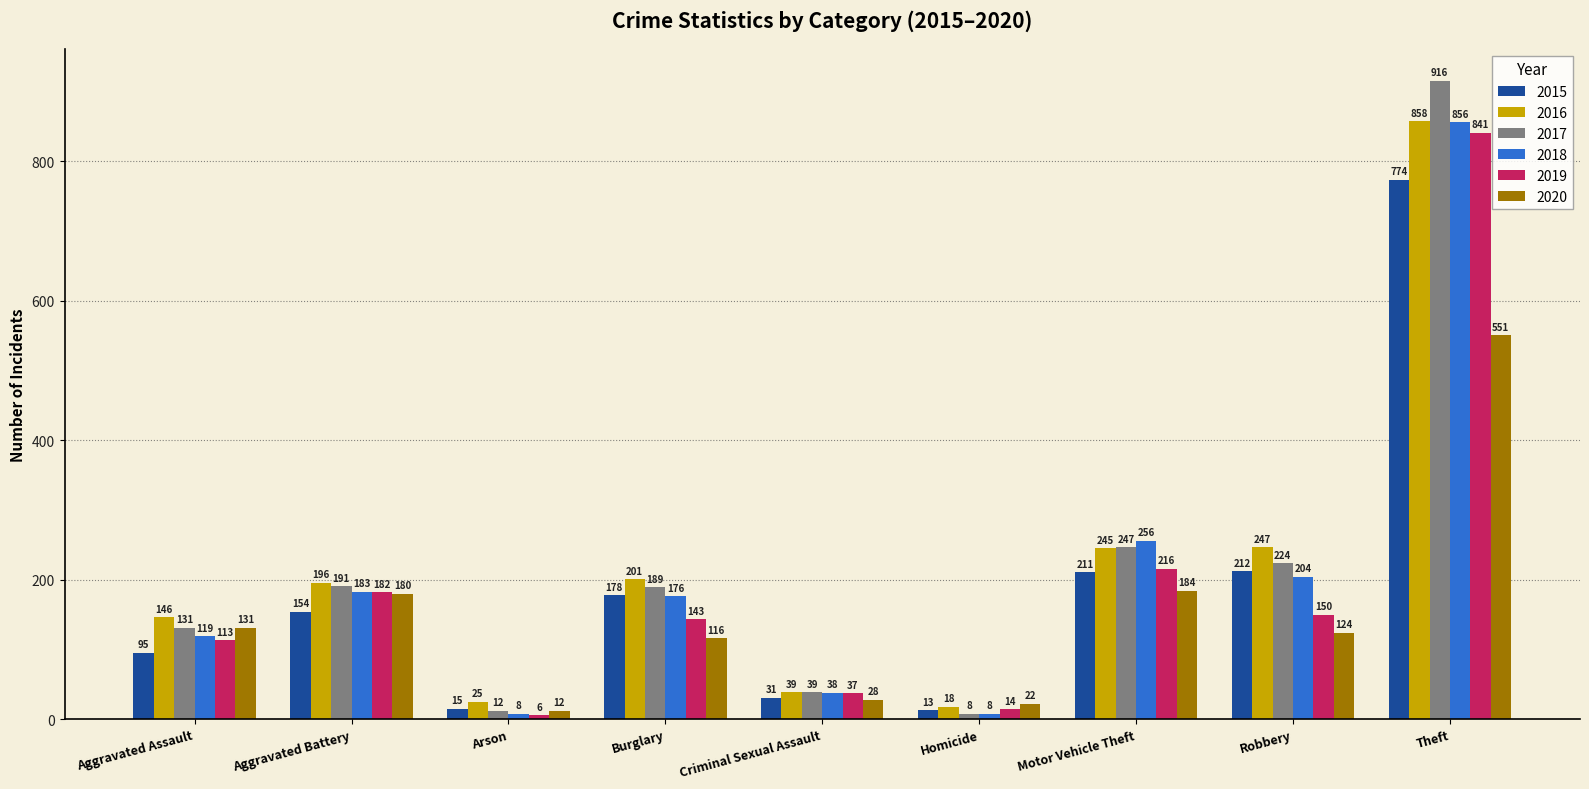

Which series has the largest total across all categories?

2016